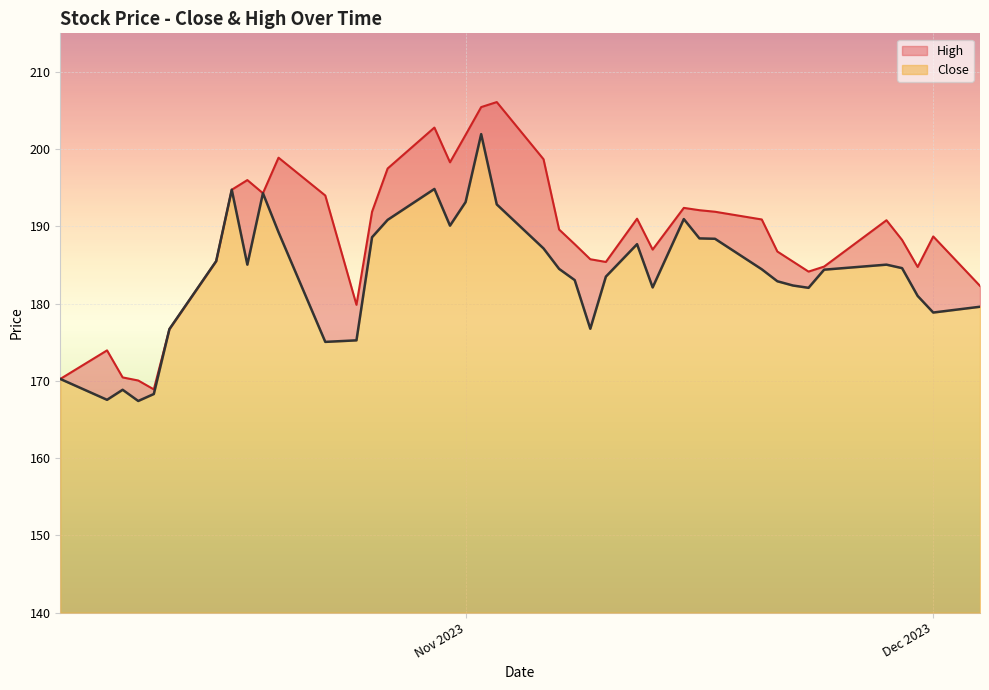

Reading right to left, transcribe all the data shown in this chart.

Close: 179.6	178.8	181.0	184.6	185.1	184.4	182.1	182.3	182.9	184.4	188.4	188.4	190.9	182.1	187.7	183.5	176.8	183.1	184.5	187.2	192.8	201.9	193.2	190.1	194.8	190.8	188.6	175.2	175.1	189.2	194.3	185.1	194.8	185.5	176.7	168.3	167.4	168.8	167.6	170.2
High: 182.3	188.7	184.8	188.2	190.8	184.8	184.2	185.4	186.8	190.9	191.9	192.1	192.4	187.0	191.0	185.4	185.8	187.7	189.6	198.7	206.1	205.4	201.8	198.3	202.8	197.5	191.9	179.8	194.0	198.9	194.3	196.0	194.8	185.5	176.7	168.9	170.1	170.4	173.9	170.2